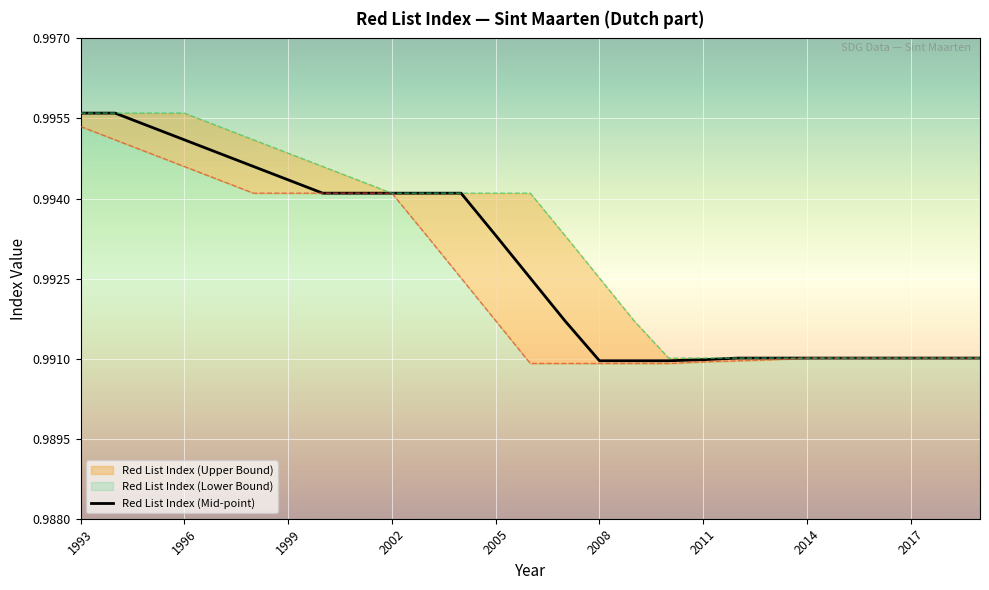

Is it true that the value at 13 is 1.0?

True